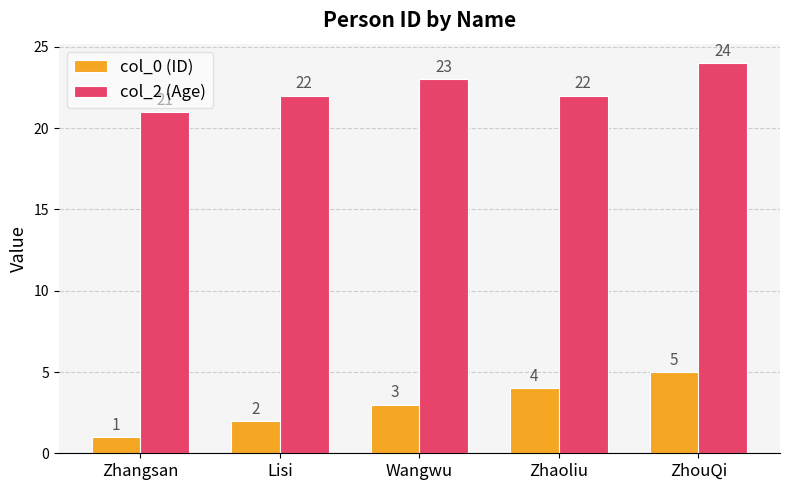

Is it true that col_0 (ID) equals 3 at Wangwu?

True